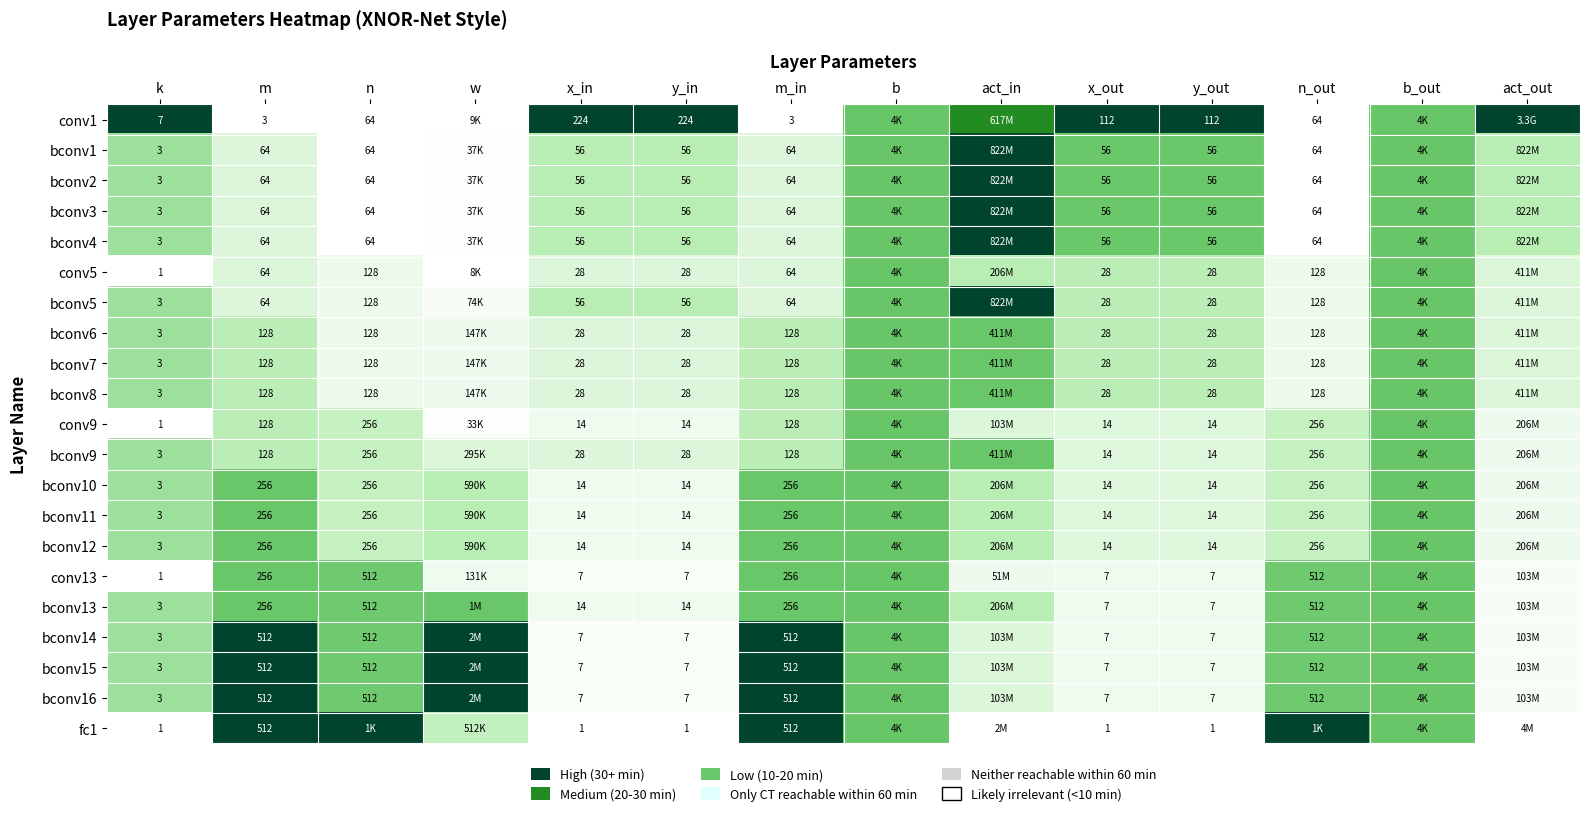

Is it true that fc1 equals 1.5 at n_out?

False